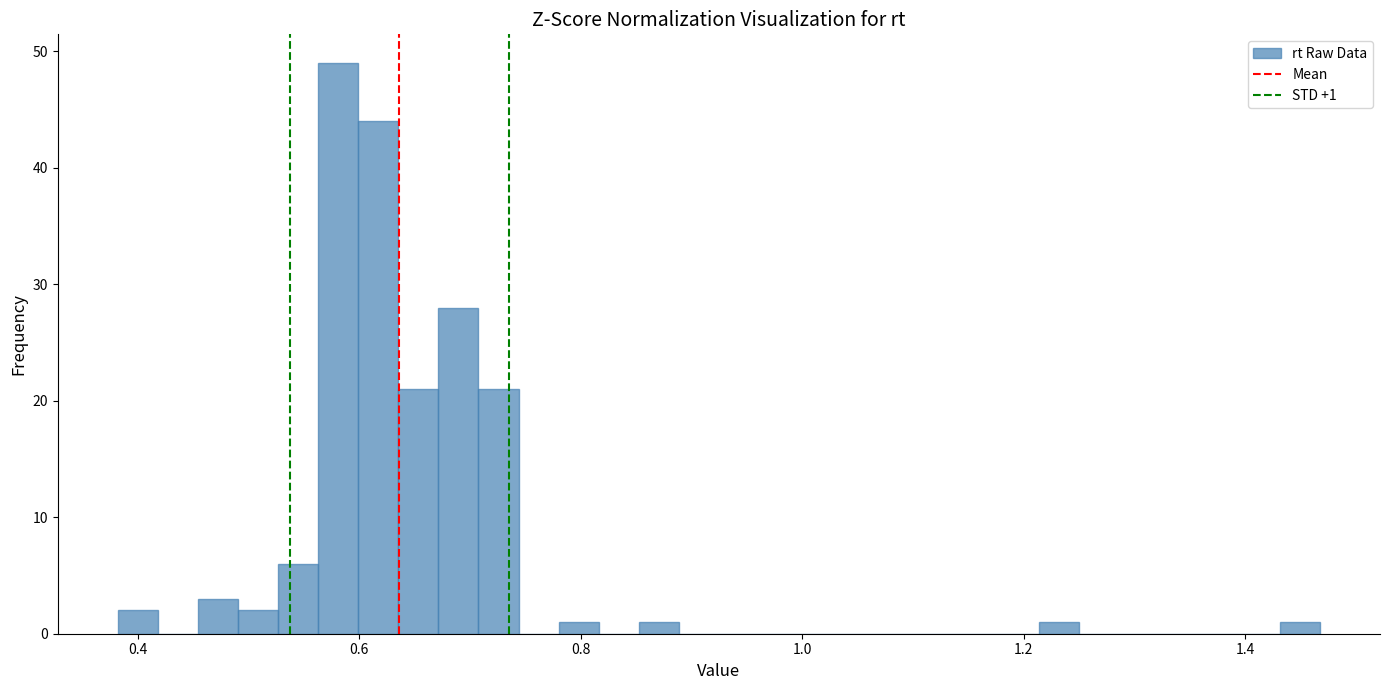

Around what value on the x-axis is the tallest bar? Give the approximate position of its centre, as read against the axis.

0.58